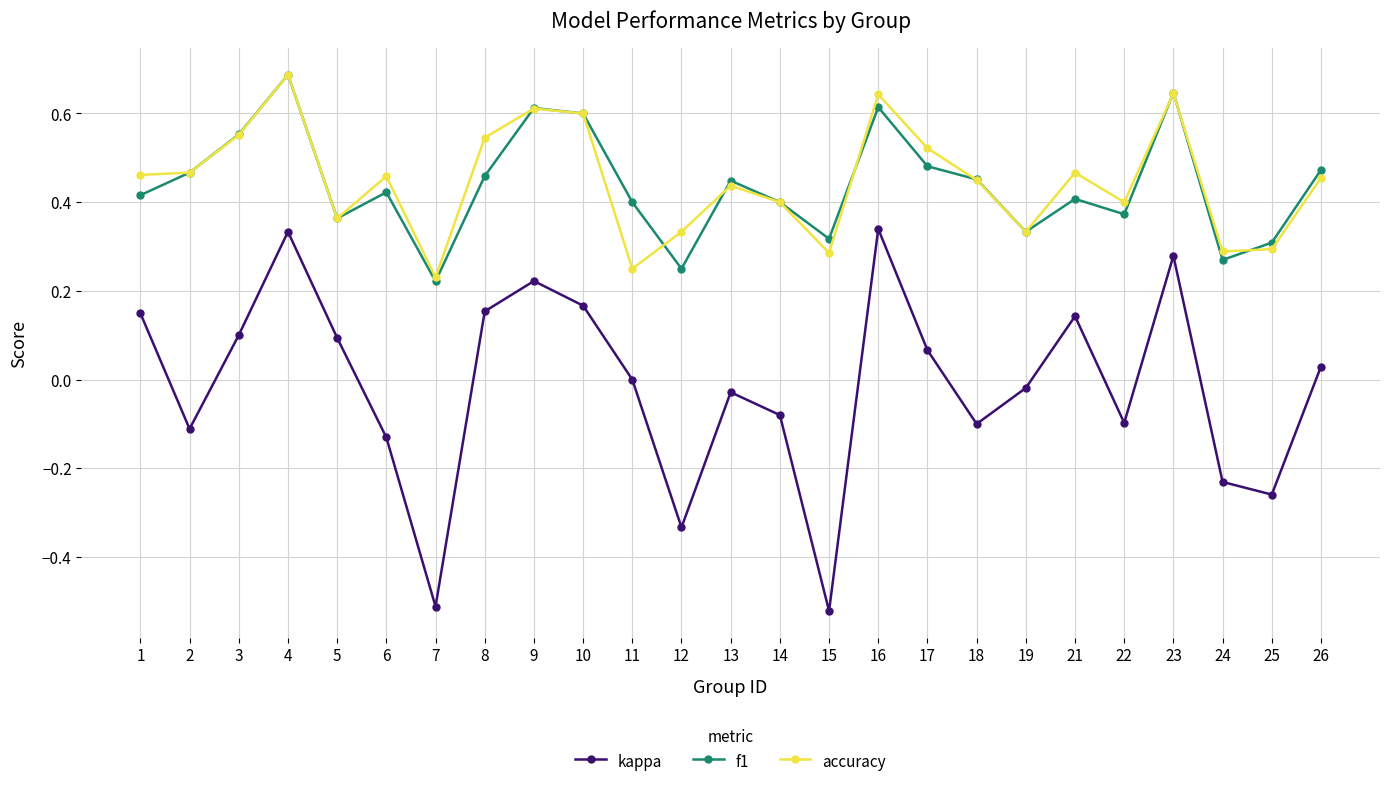

The accuracy series shows 0.7 at 26. True or false?

False